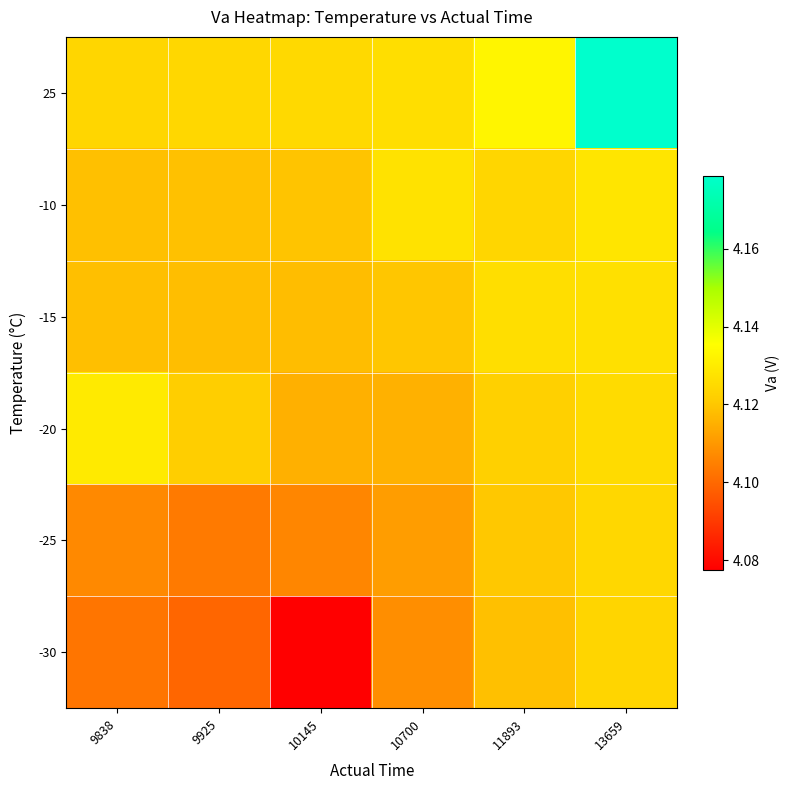

Reading right to left, what are all the values shown in this chart?

25: 13659=4.2	11893=4.1	10700=4.1	10145=4.1	9925=4.1	9838=4.1
-10: 13659=4.1	11893=4.1	10700=4.1	10145=4.1	9925=4.1	9838=4.1
-15: 13659=4.1	11893=4.1	10700=4.1	10145=4.1	9925=4.1	9838=4.1
-20: 13659=4.1	11893=4.1	10700=4.1	10145=4.1	9925=4.1	9838=4.1
-25: 13659=4.1	11893=4.1	10700=4.1	10145=4.1	9925=4.1	9838=4.1
-30: 13659=4.1	11893=4.1	10700=4.1	10145=4.1	9925=4.1	9838=4.1